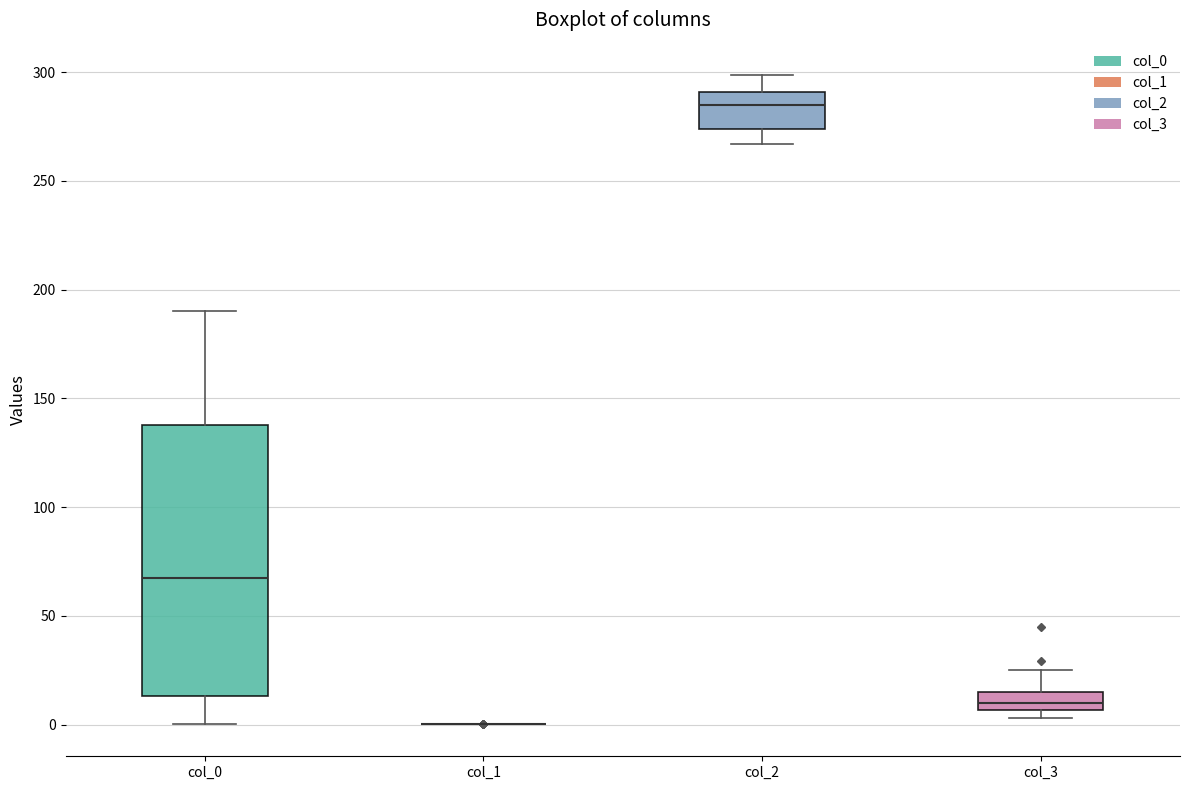

Reading left to right, read every box against the y-axis: the position of its median line, the range the box covers, and the ends of its whiskers. The values are not printed on the chart, so give them approximately, as read against the axis.

col_0: median 65, box 15 to 140, whiskers 0 to 190
col_1: box collapsed to a line at 0, whiskers 0 to 0
col_2: median 285, box 275 to 290, whiskers 265 to 300
col_3: median 10, box 5 to 15, whiskers 5 (just below the box's lower edge) to 25